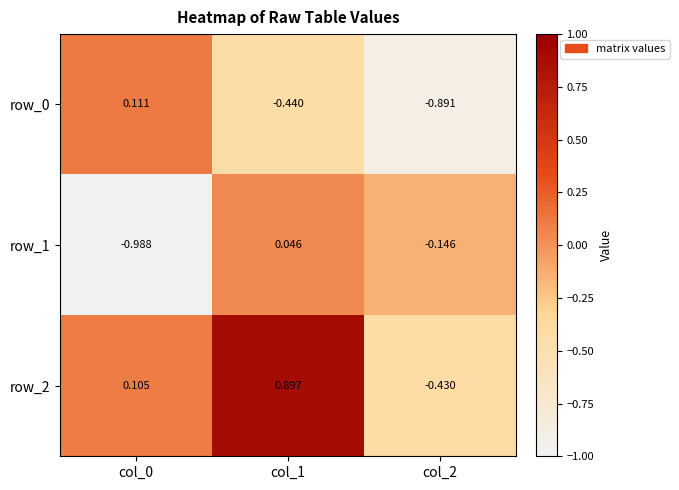

Which category has the highest value in the row_0 series?

col_0